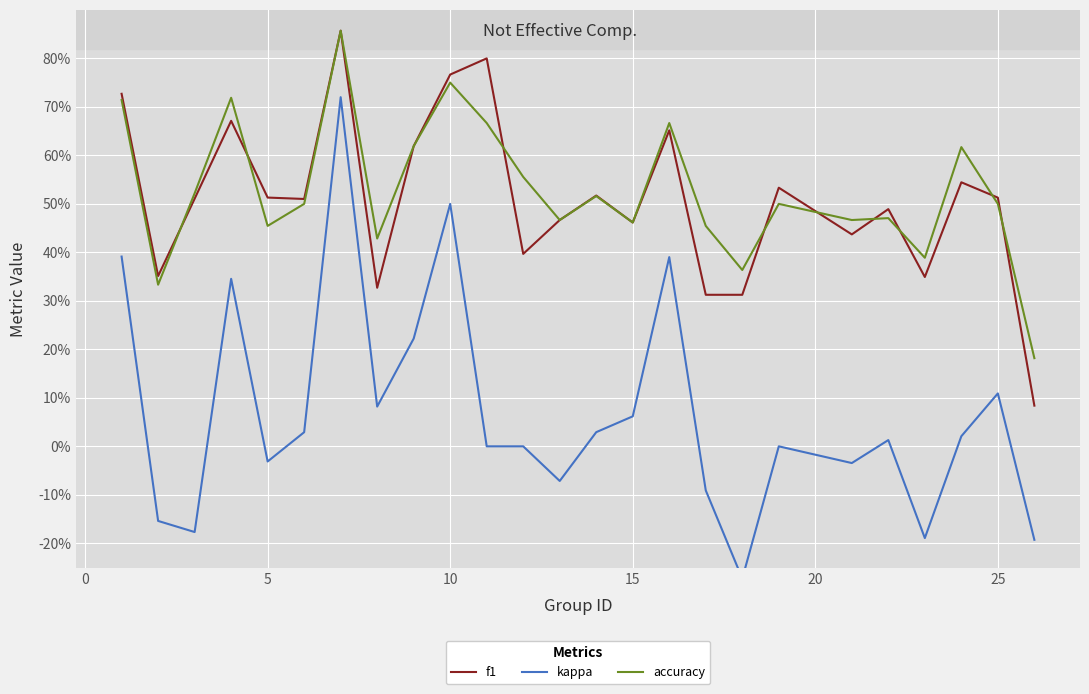

The accuracy series shows 0.2 at 17. True or false?

False